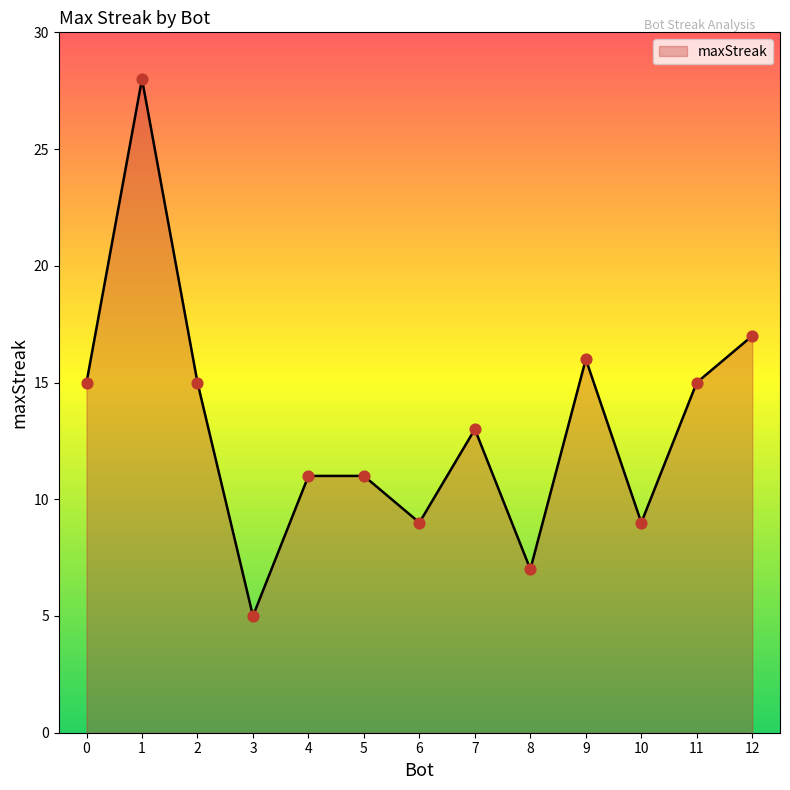

What is the change in value from 4 to 11?

+4